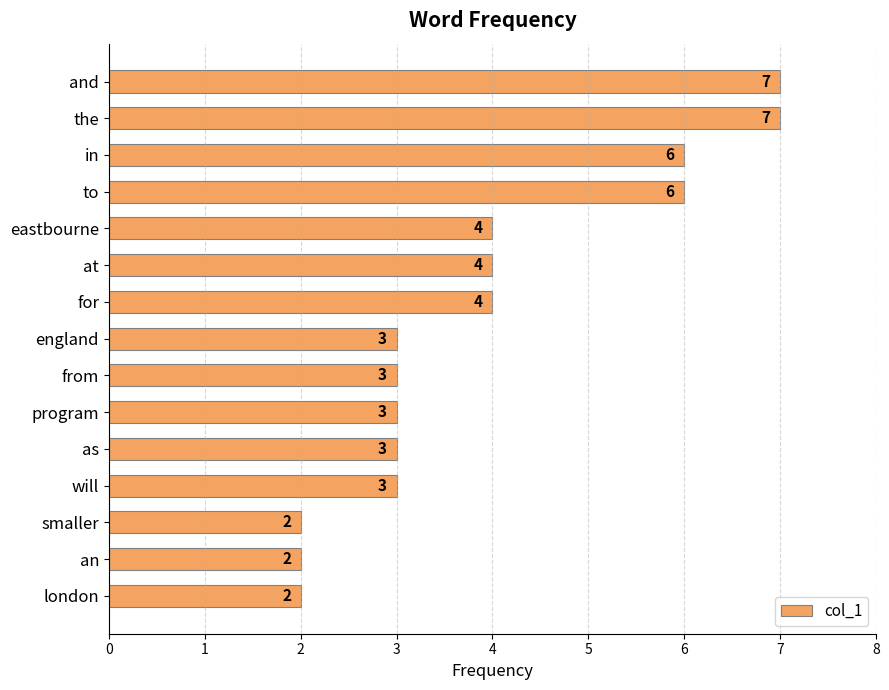

What is the average value?

4